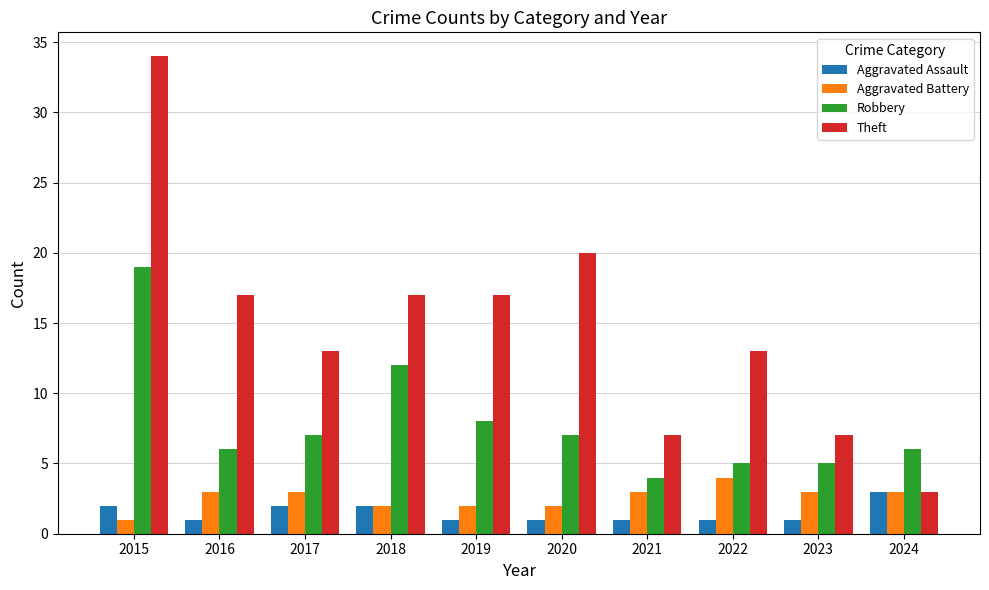

What is the maximum value for Robbery?

19